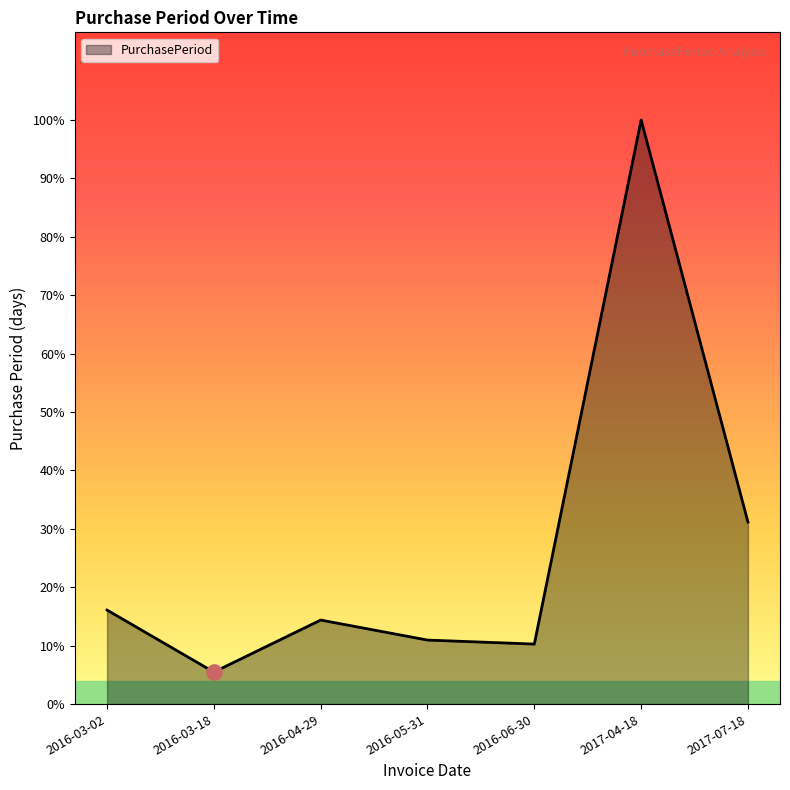

Does the chart have visible grid lines?

No